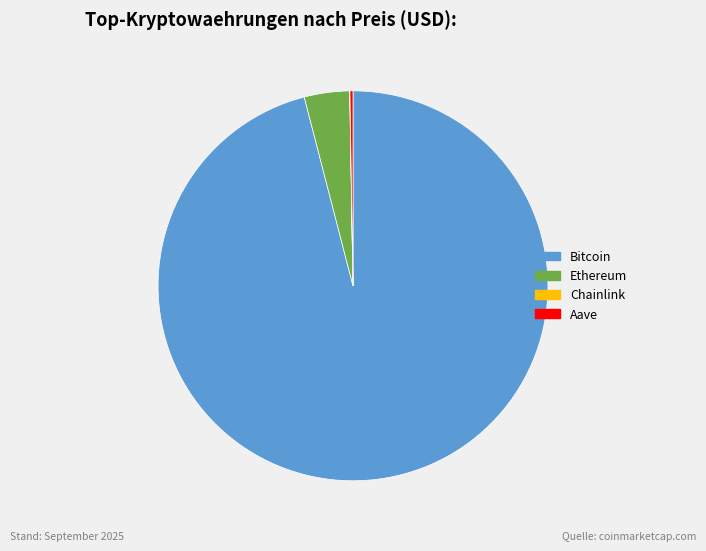

What is the largest slice in the pie chart?

Bitcoin